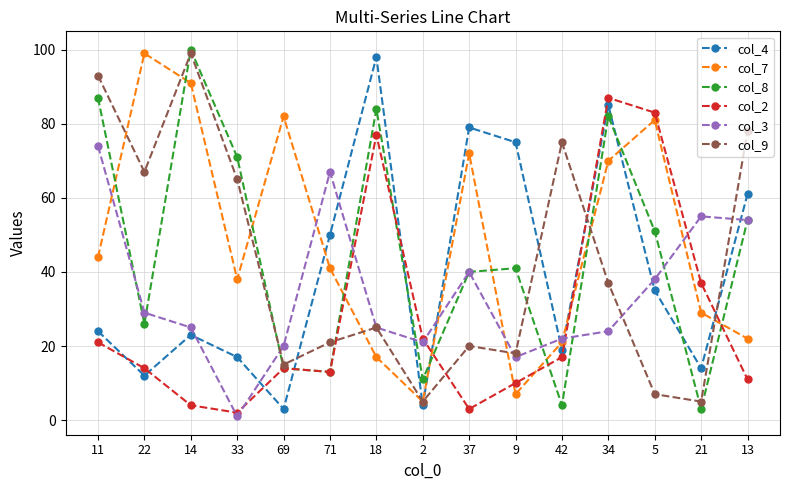

What is the difference between the maximum and minimum values in the col_2 series?

85